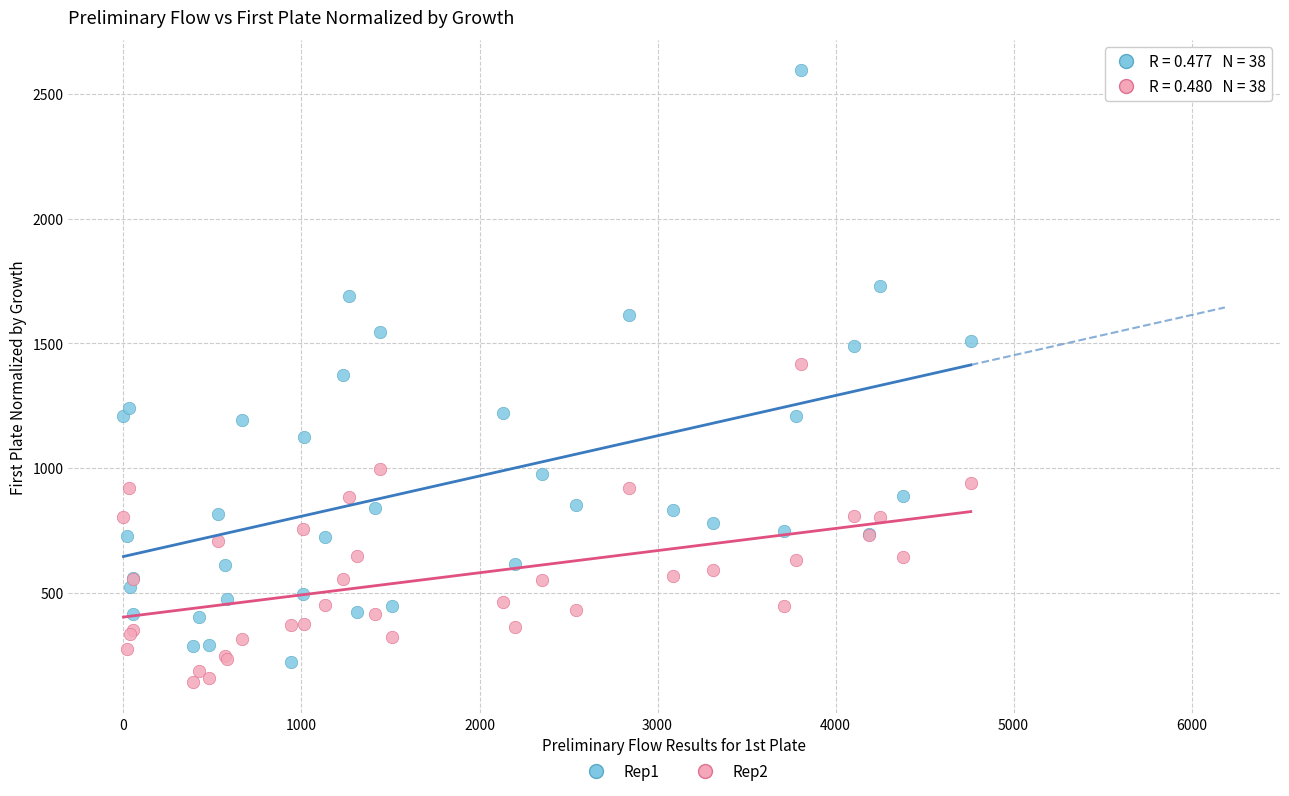

Which series contains the lowest Y value?

Rep2